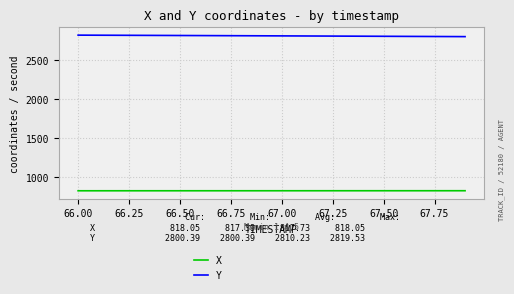

How many values in the Y series exceed 2810?

10